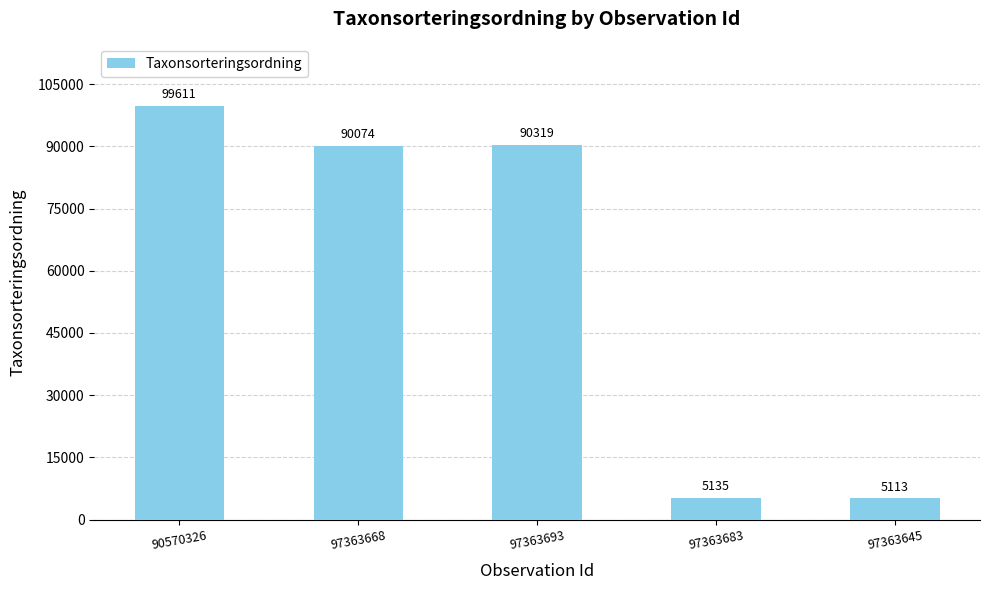

How many values are below 90074?

2